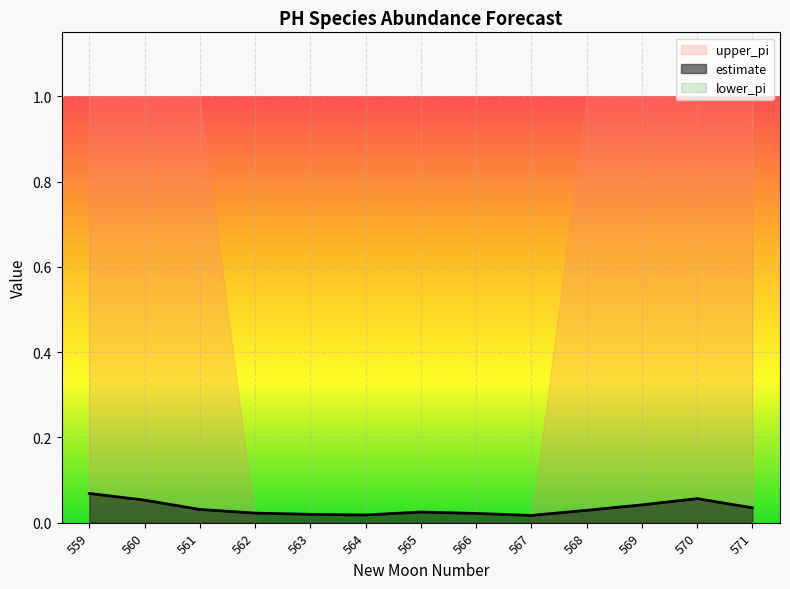

Which has a higher value, 562 or 569?

569